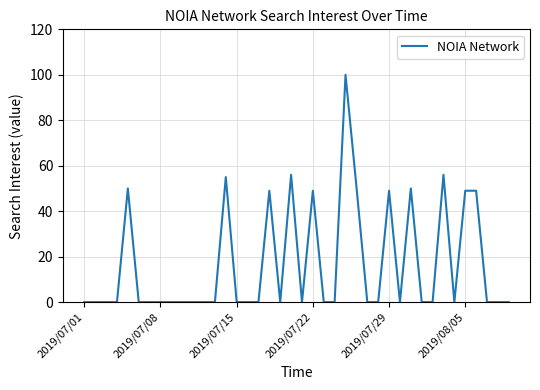

Does the chart have visible grid lines?

Yes